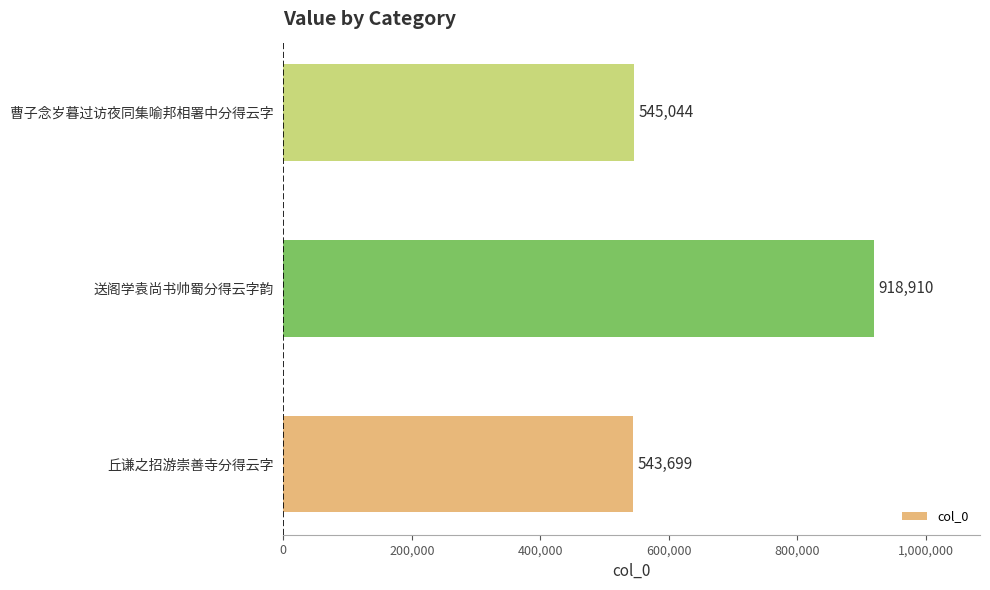

True or false: the data shows 533356 at 送阁学袁尚书帅蜀分得云字韵.

False